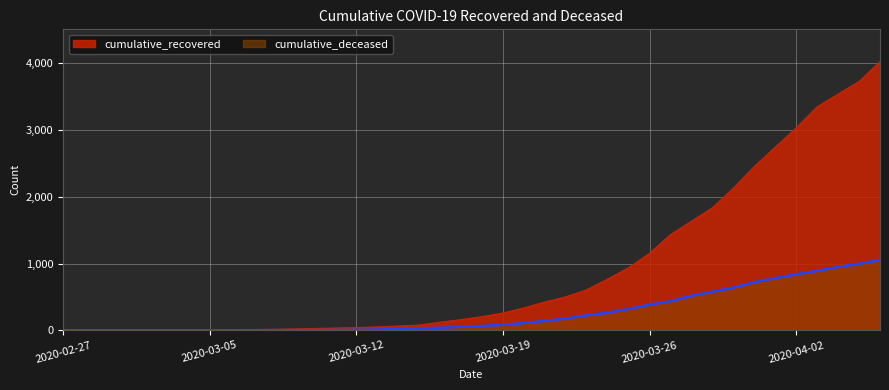

Which series has the largest total across all categories?

cumulative_recovered